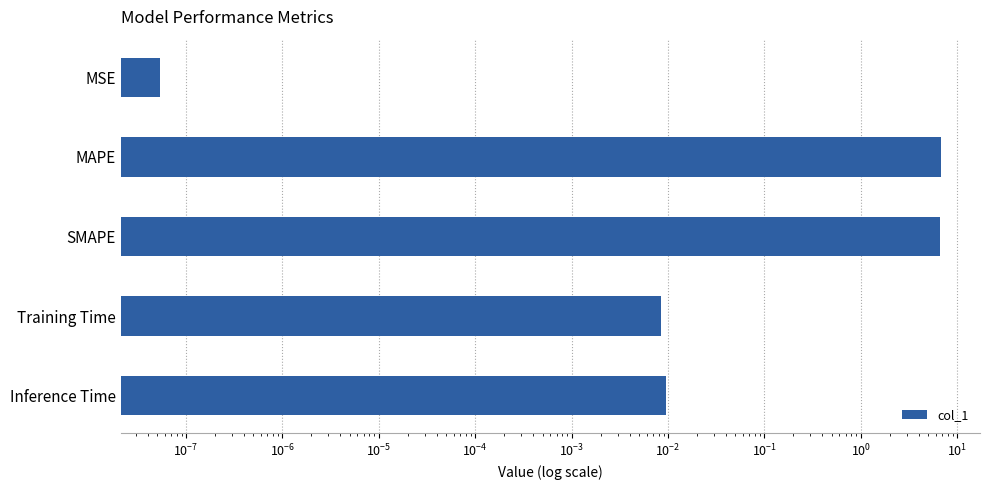

Reading right to left, list all the values displayed in this chart.

0.0	0.0	6.6	6.8	0.0